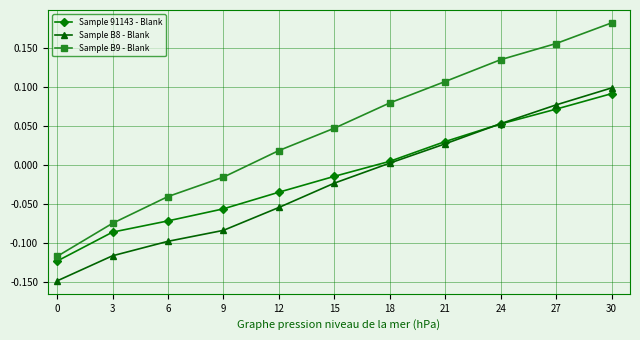

True or false: Sample B9 - Blank and Sample B8 - Blank intersect in this chart.

False